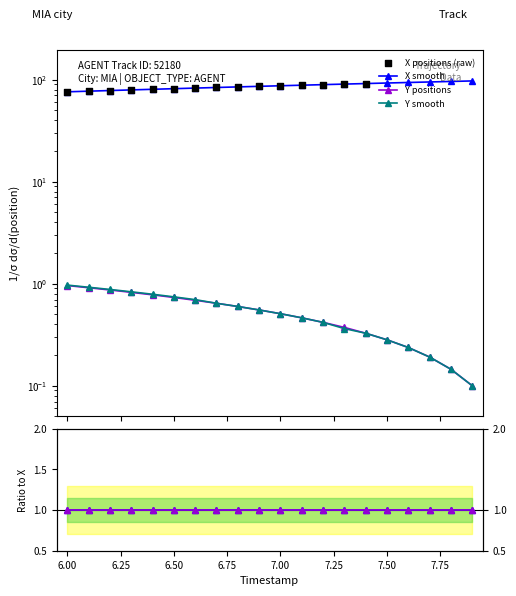

Which series contains the highest Y value?

X